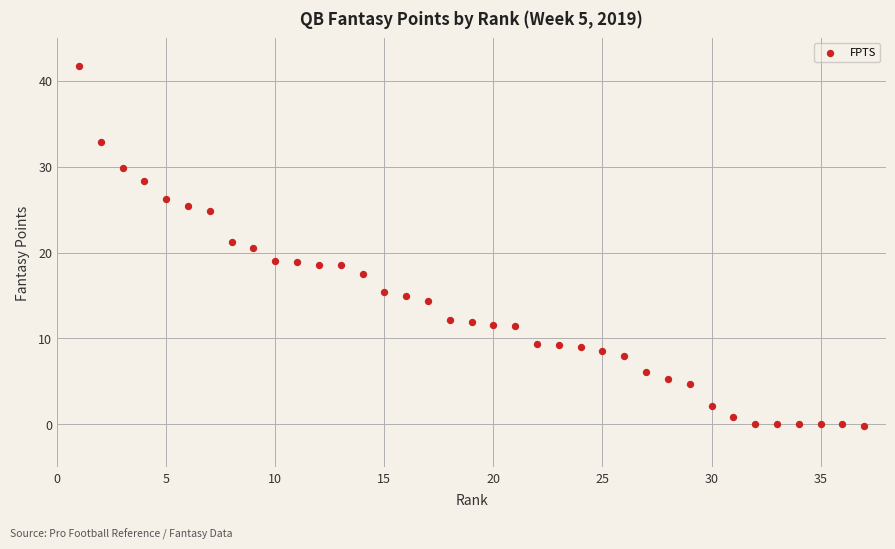

What is the range of Y values (max minus min)?

41.9